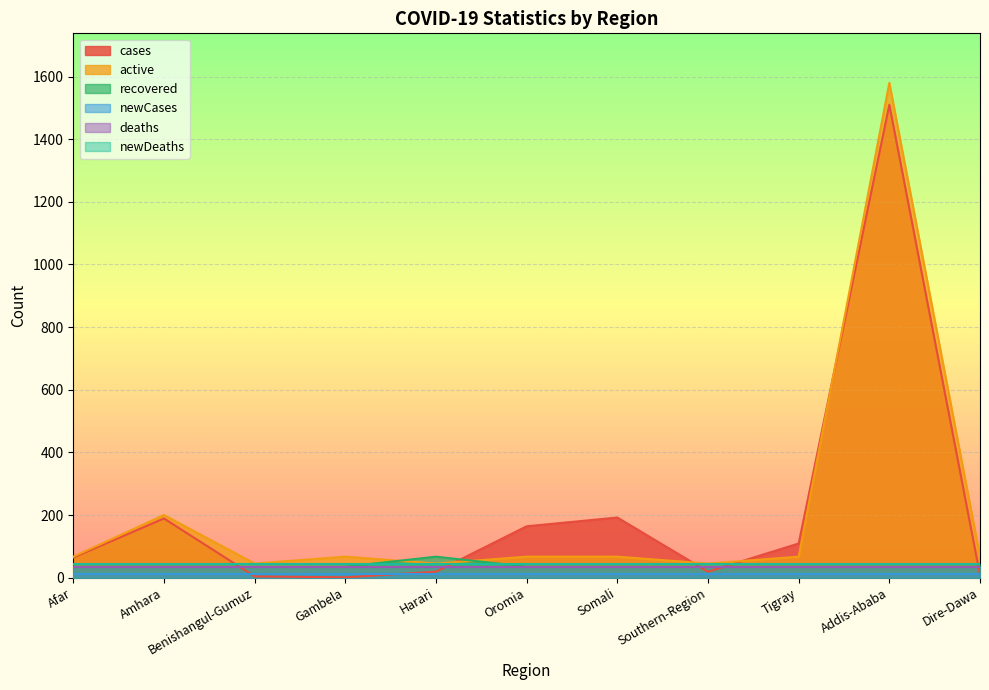

The cases series shows 8 at Dire-Dawa. True or false?

True